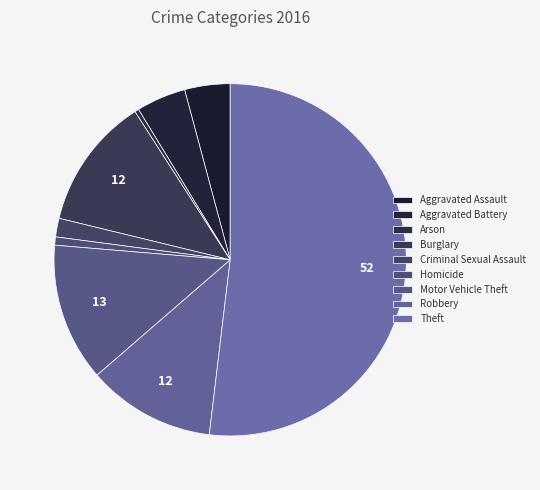

What is the total percentage of Robbery and Aggravated Assault?

15.9%